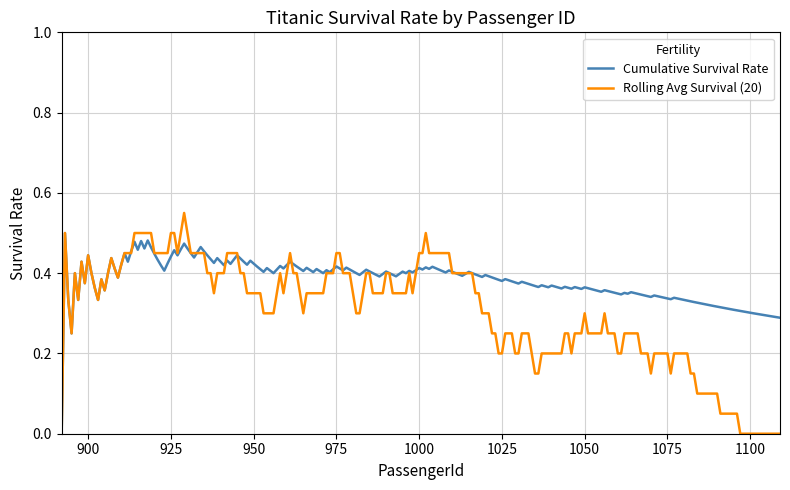

How many series are shown in this chart?

2